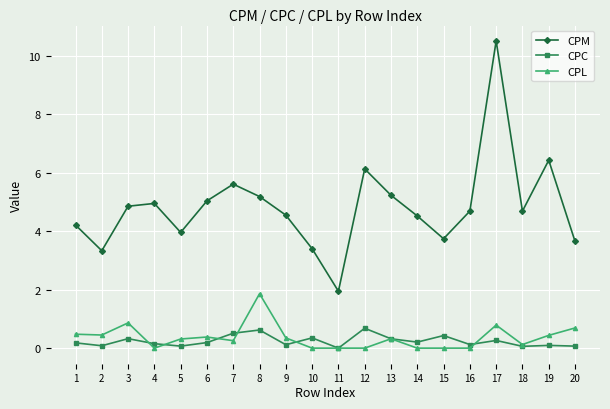

The value of CPM at 2 is 1.9. True or false?

False